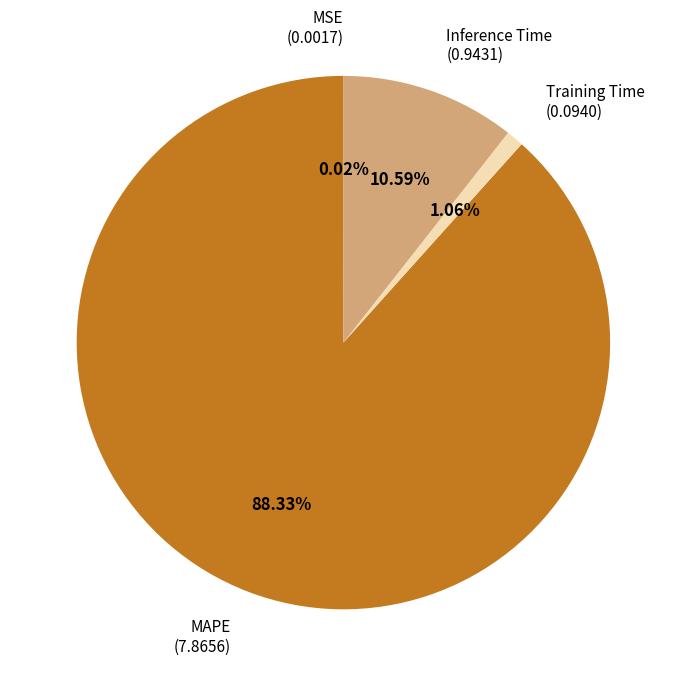

What is the largest slice in the pie chart?

MAPE